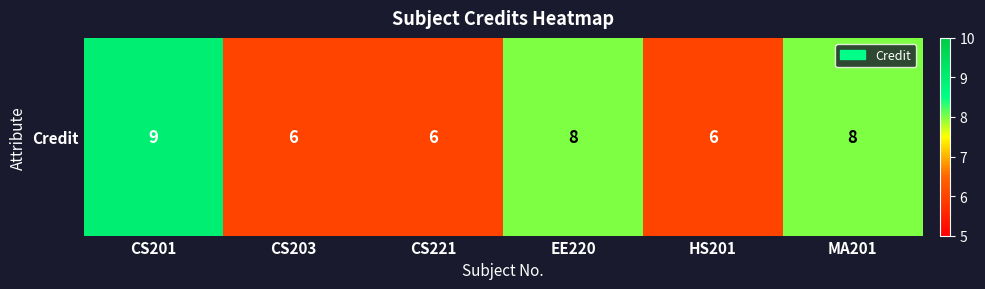

What is the difference between the values at CS203 and CS201?

3